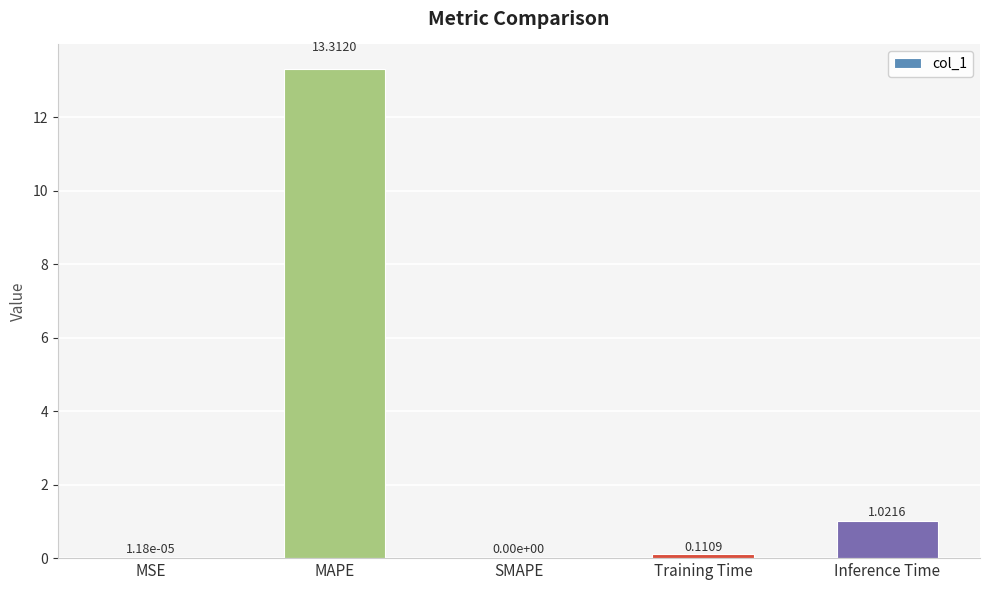

At which label is the value closest to 6?

Inference Time